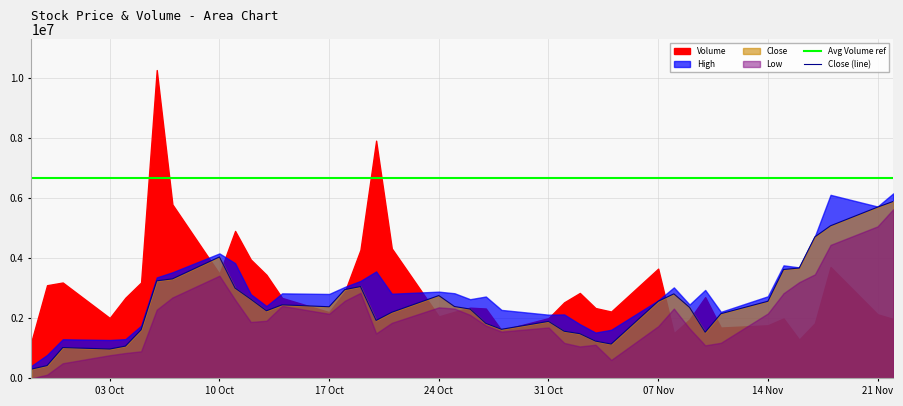

True or false: Avg Volume ref and Close (line) cross at least once.

False